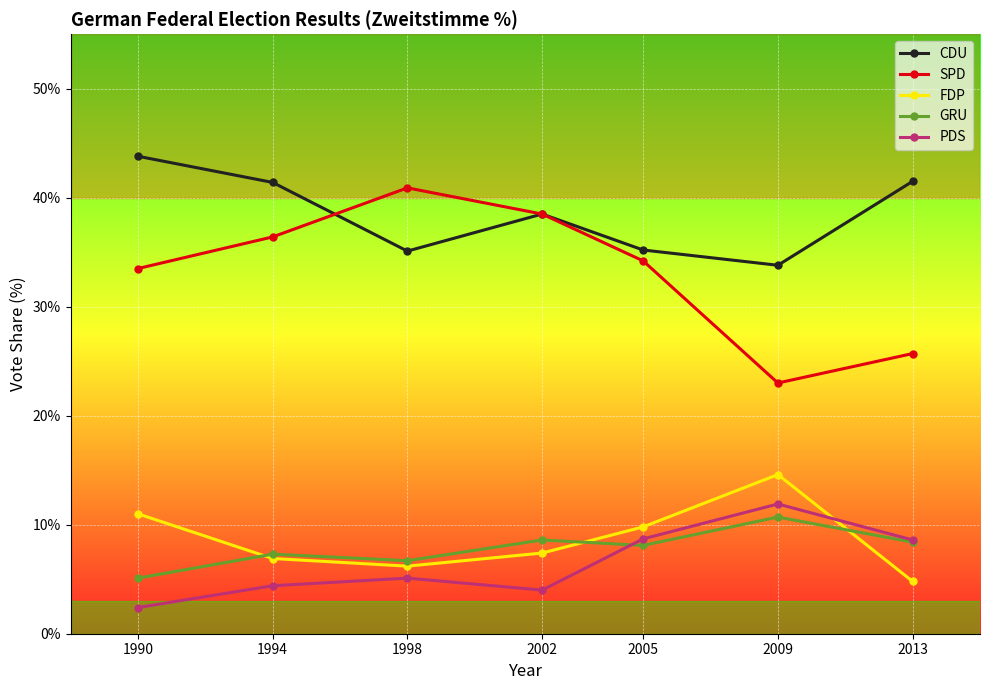

What is the sum of the FDP values at 1990 and 2005?

20.8